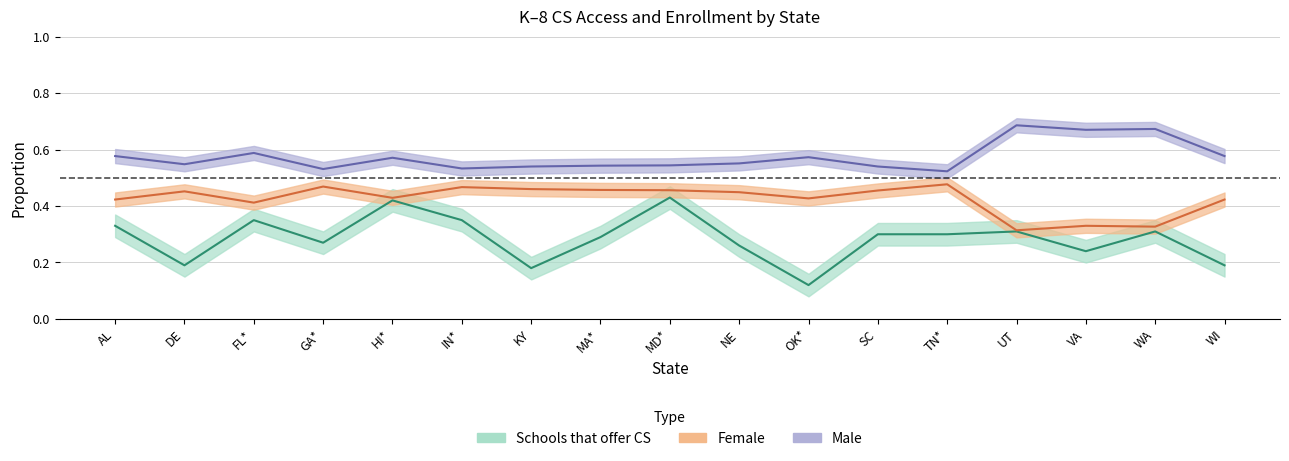

Reading left to right, transcribe all the data shown in this chart.

Schools that offer CS: 0.3	0.2	0.3	0.3	0.4	0.3	0.2	0.3	0.4	0.3	0.1	0.3	0.3	0.3	0.2	0.3	0.2
Female: 0.4	0.5	0.4	0.5	0.4	0.5	0.5	0.5	0.5	0.4	0.4	0.5	0.5	0.3	0.3	0.3	0.4
Male: 0.6	0.5	0.6	0.5	0.6	0.5	0.5	0.5	0.5	0.6	0.6	0.5	0.5	0.7	0.7	0.7	0.6